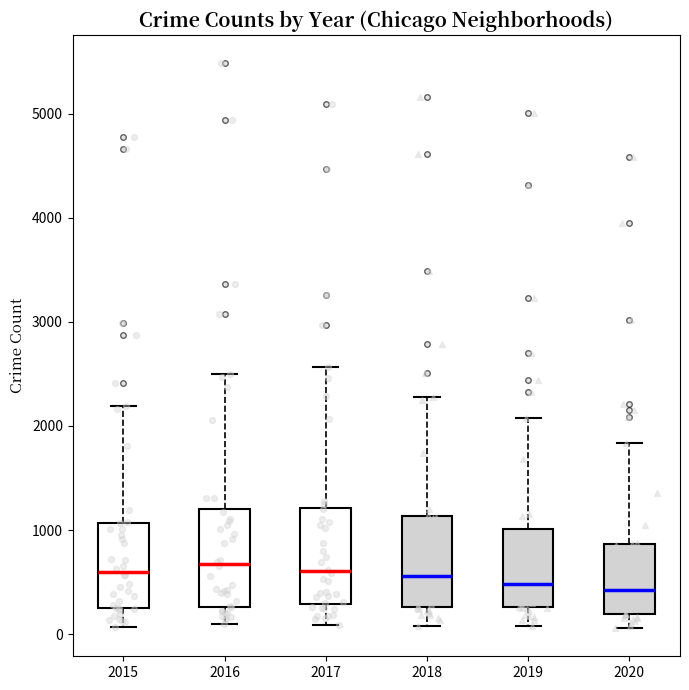

Where does the lower whisker of the box at x = 2019 end on the y-axis? The values are not printed on the chart, so give them approximately, as read against the axis.

100